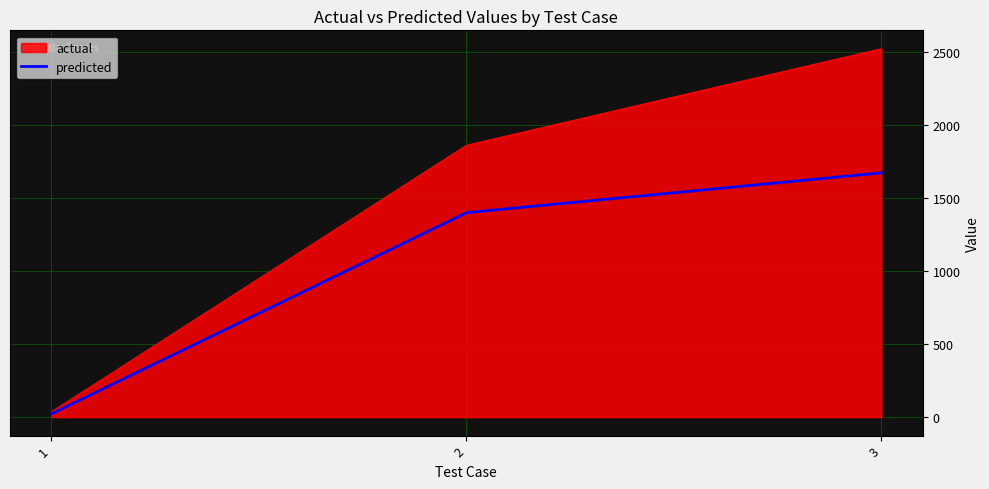

The value of actual at 2 is 1861.6. True or false?

True